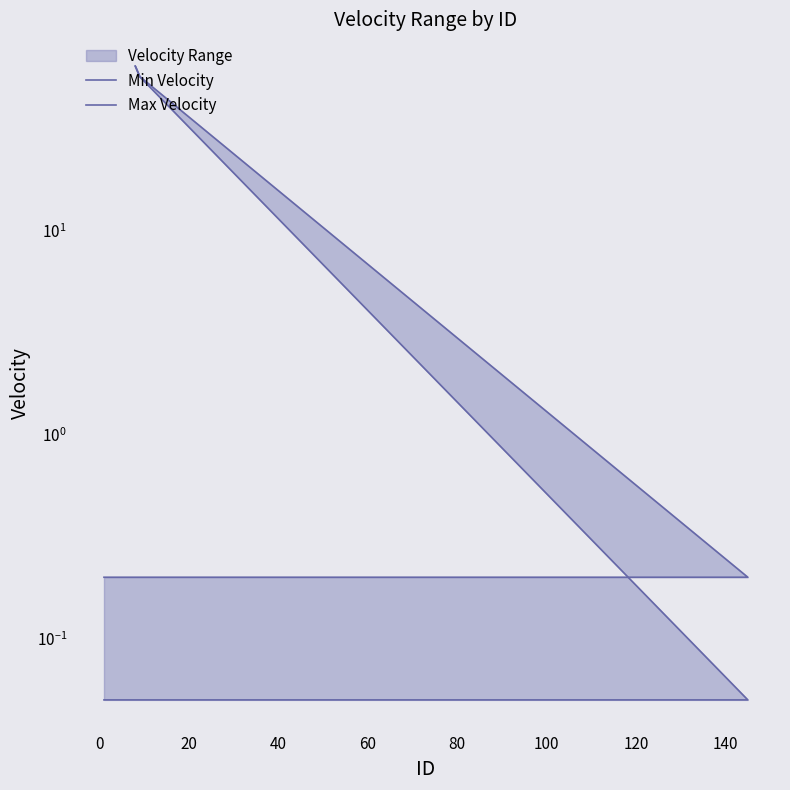

True or false: Max Velocity and Min Velocity intersect in this chart.

False